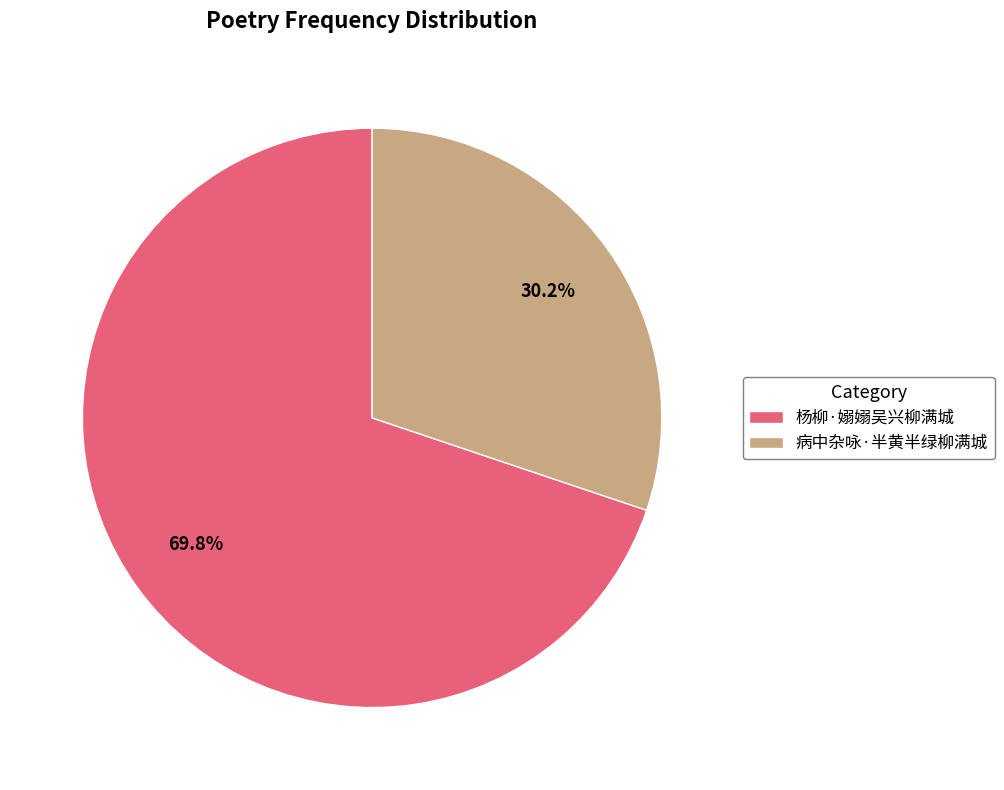

Which has a higher value, 杨柳·嫋嫋吴兴柳满城 or 病中杂咏·半黄半绿柳满城?

杨柳·嫋嫋吴兴柳满城